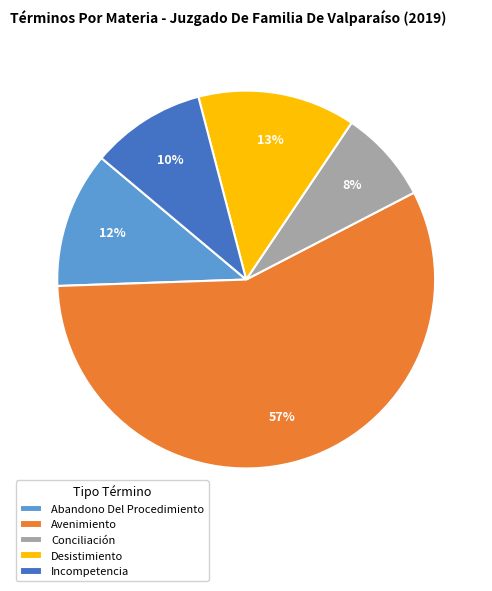

Does Avenimiento represent more than half of the total?

Yes